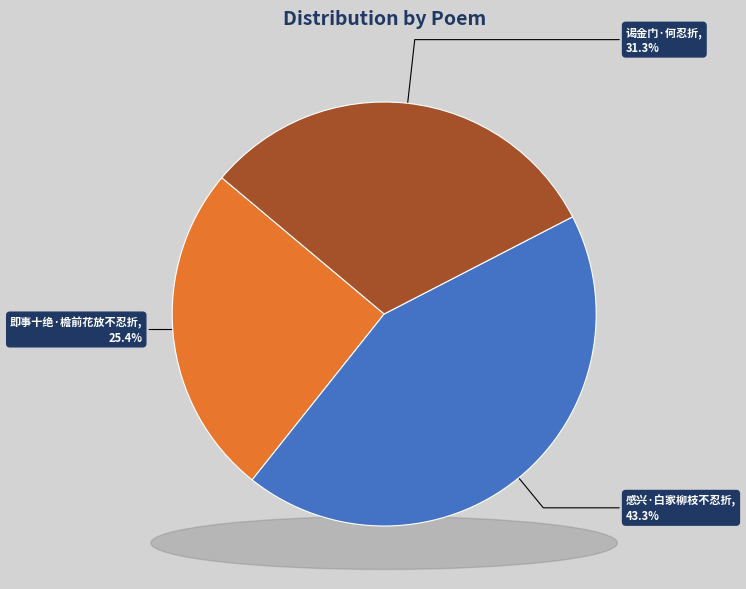

To the nearest percent, what is the difference between the largest and smallest slice percentages?

18%